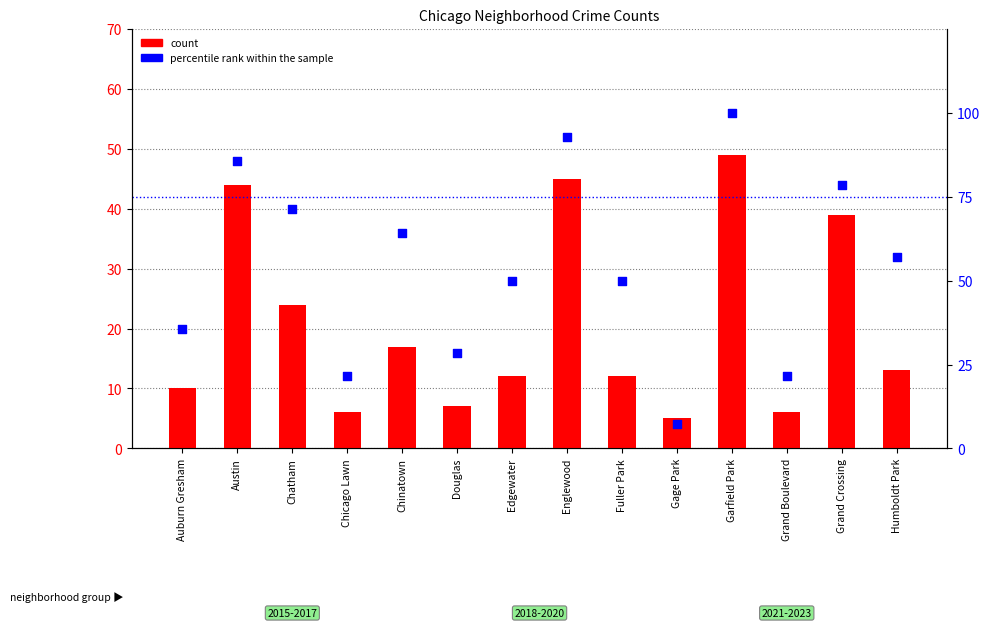

Which series has the widest spread of Y values?

percentile rank within the sample